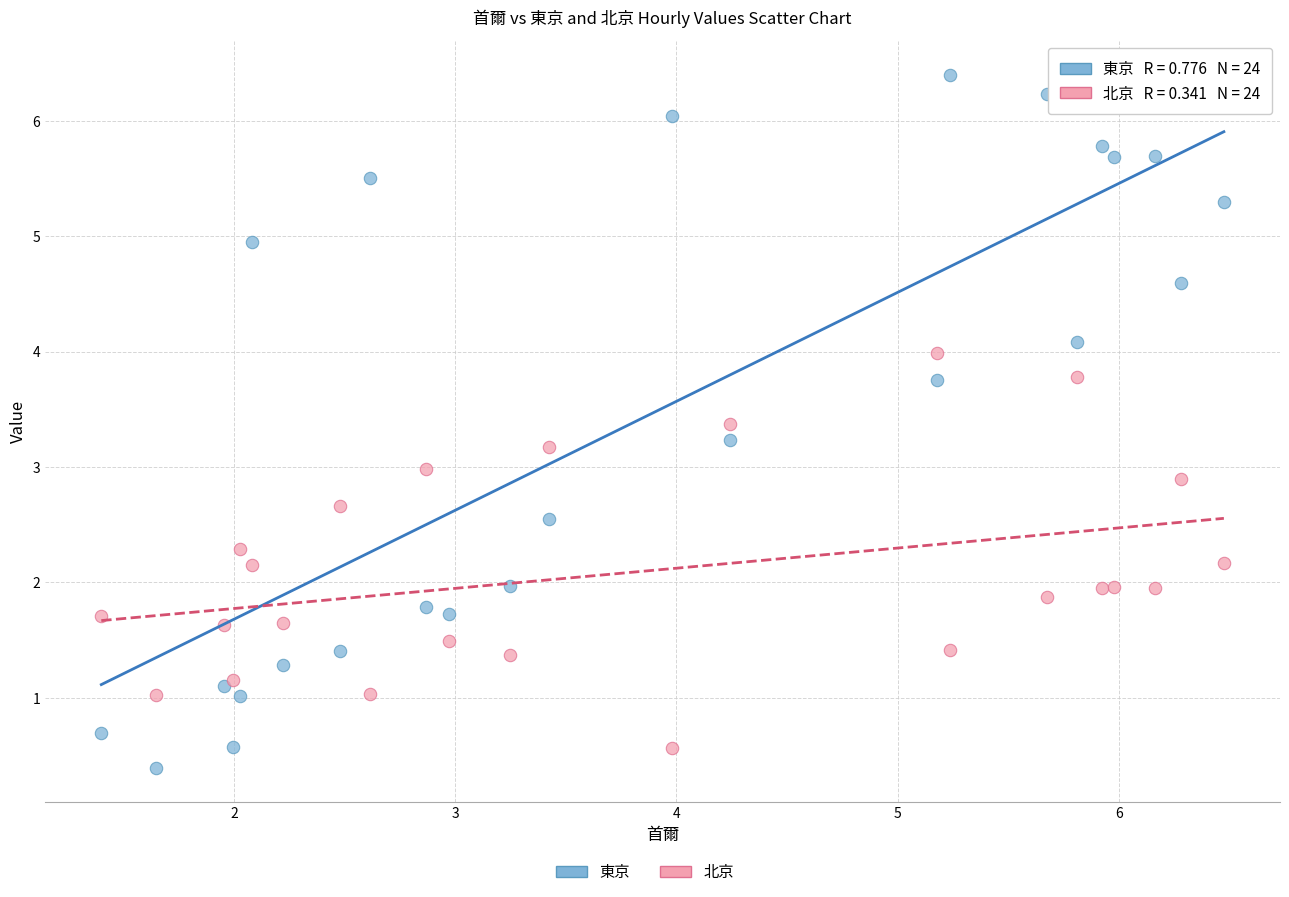

Which series contains the lowest Y value?

東京